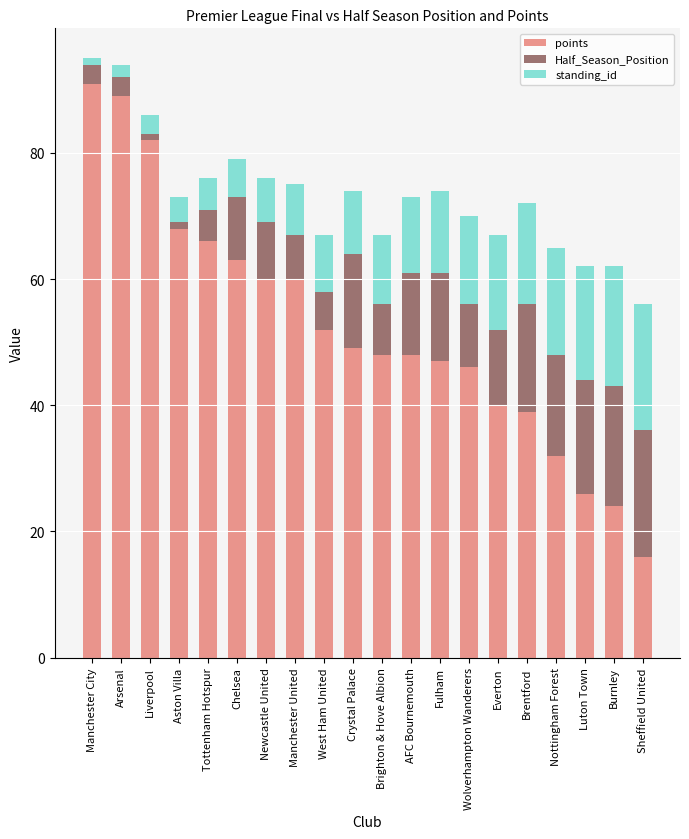

How many distinct data groups are displayed?

3